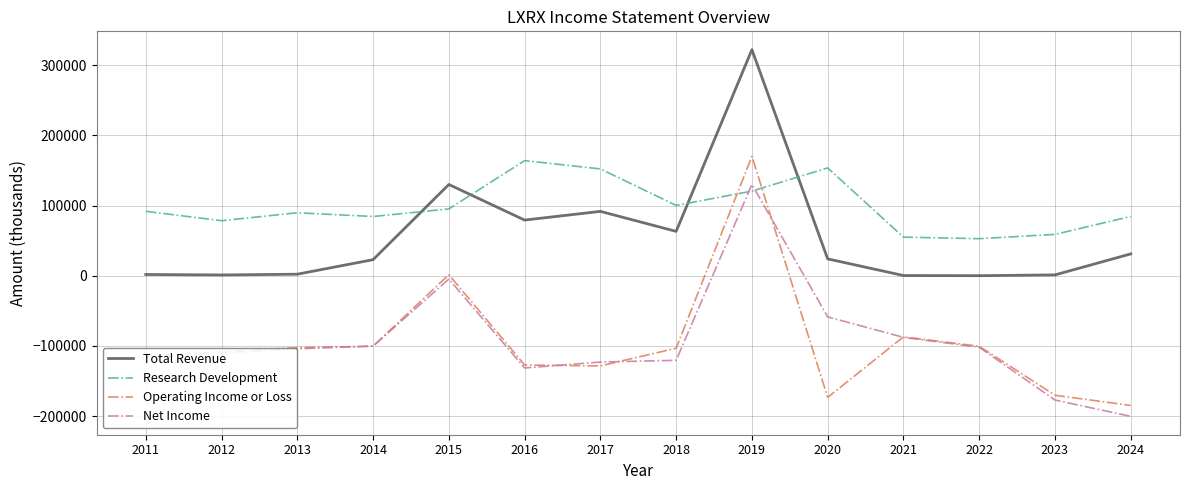

How many times do Total Revenue and Research Development cross each other?

4